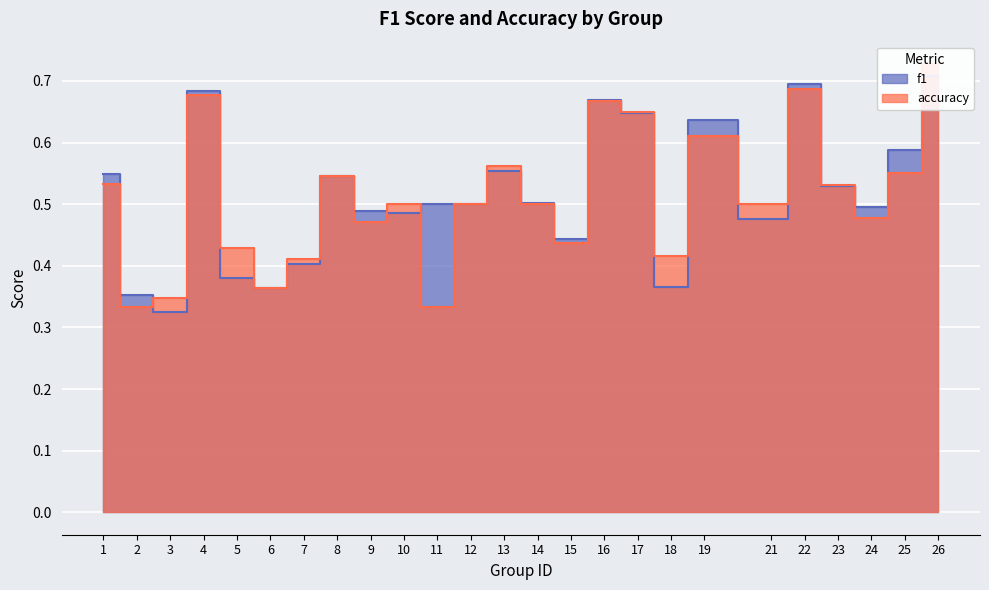

Reading right to left, transcribe all the data shown in this chart.

f1: 0.7	0.6	0.5	0.5	0.7	0.5	0.6	0.4	0.6	0.7	0.4	0.5	0.6	0.5	0.5	0.5	0.5	0.5	0.4	0.4	0.4	0.7	0.3	0.4	0.5
accuracy: 0.7	0.6	0.5	0.5	0.7	0.5	0.6	0.4	0.7	0.7	0.4	0.5	0.6	0.5	0.3	0.5	0.5	0.5	0.4	0.4	0.4	0.7	0.3	0.3	0.5